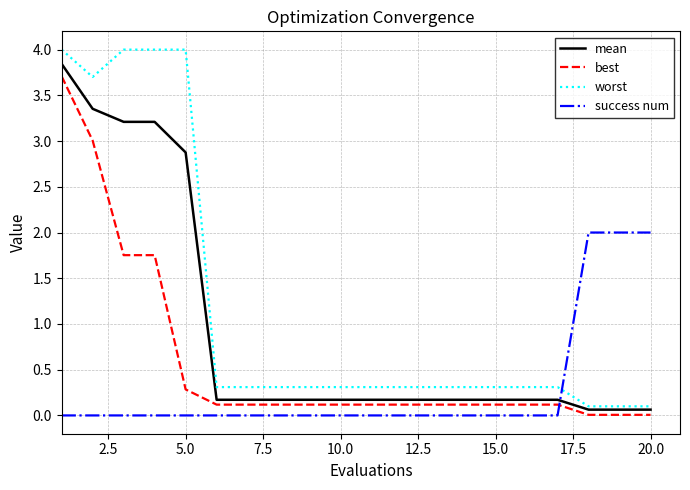

List the series in order of their overall mean, highest first.

worst, mean, best, success num